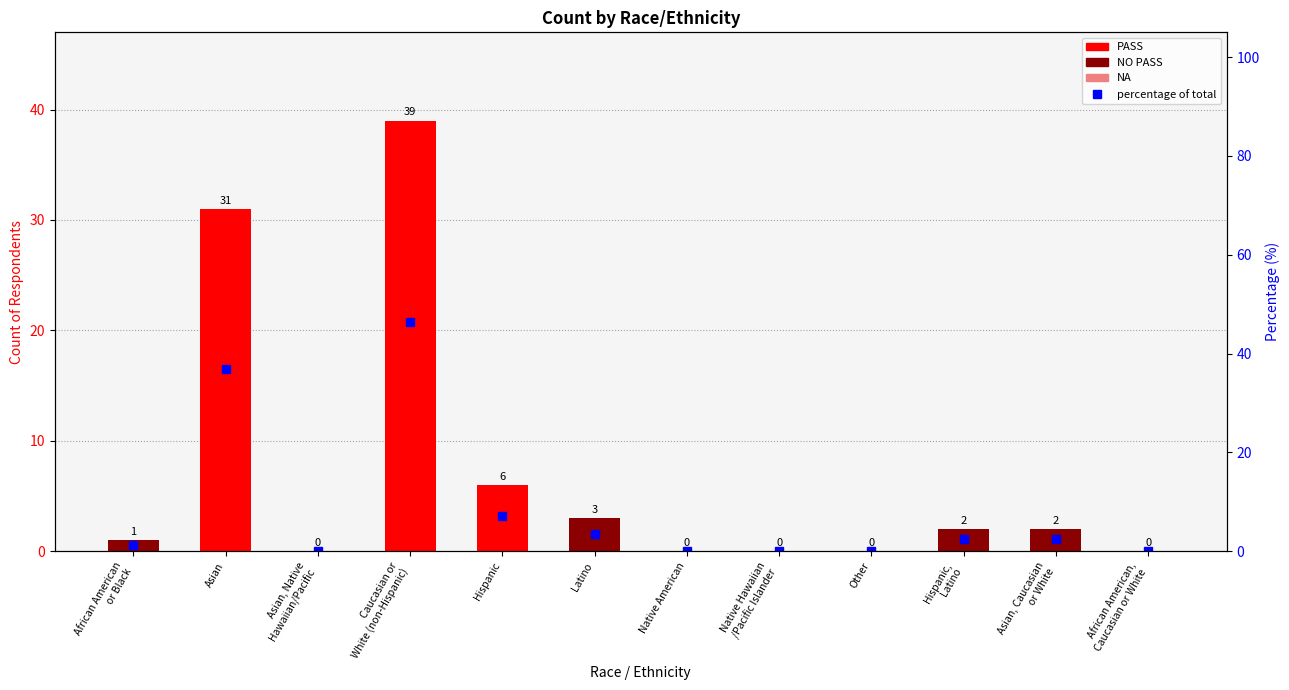

What is the difference between the maximum and minimum values in the Count series?

39.0